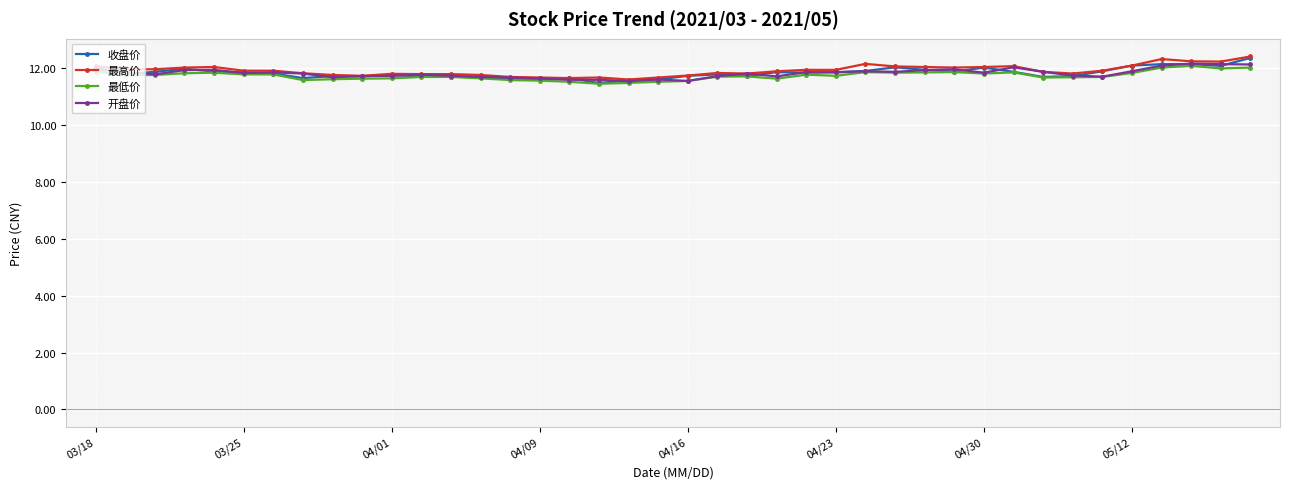

What is the value of the 最低价 point at the 40th from the left?

12.0